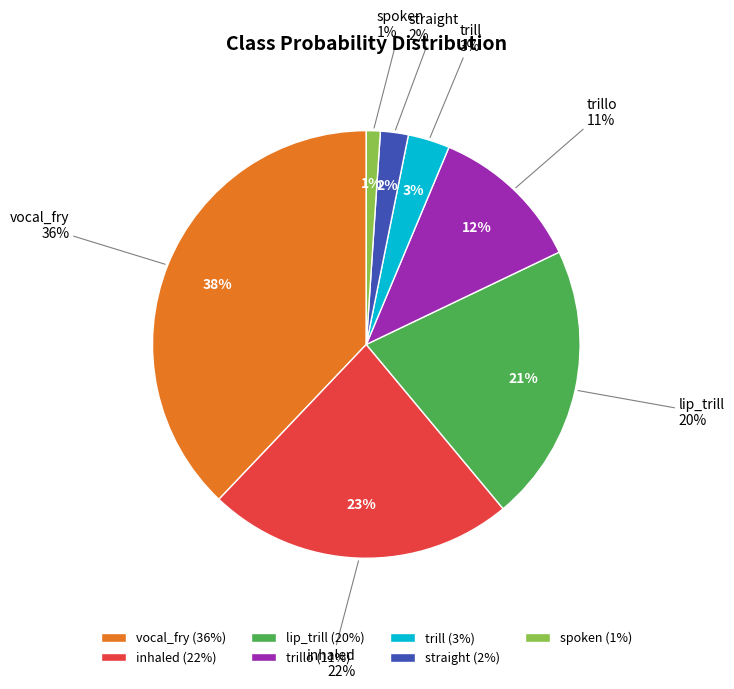

Which category has the smallest portion of the pie?

spoken